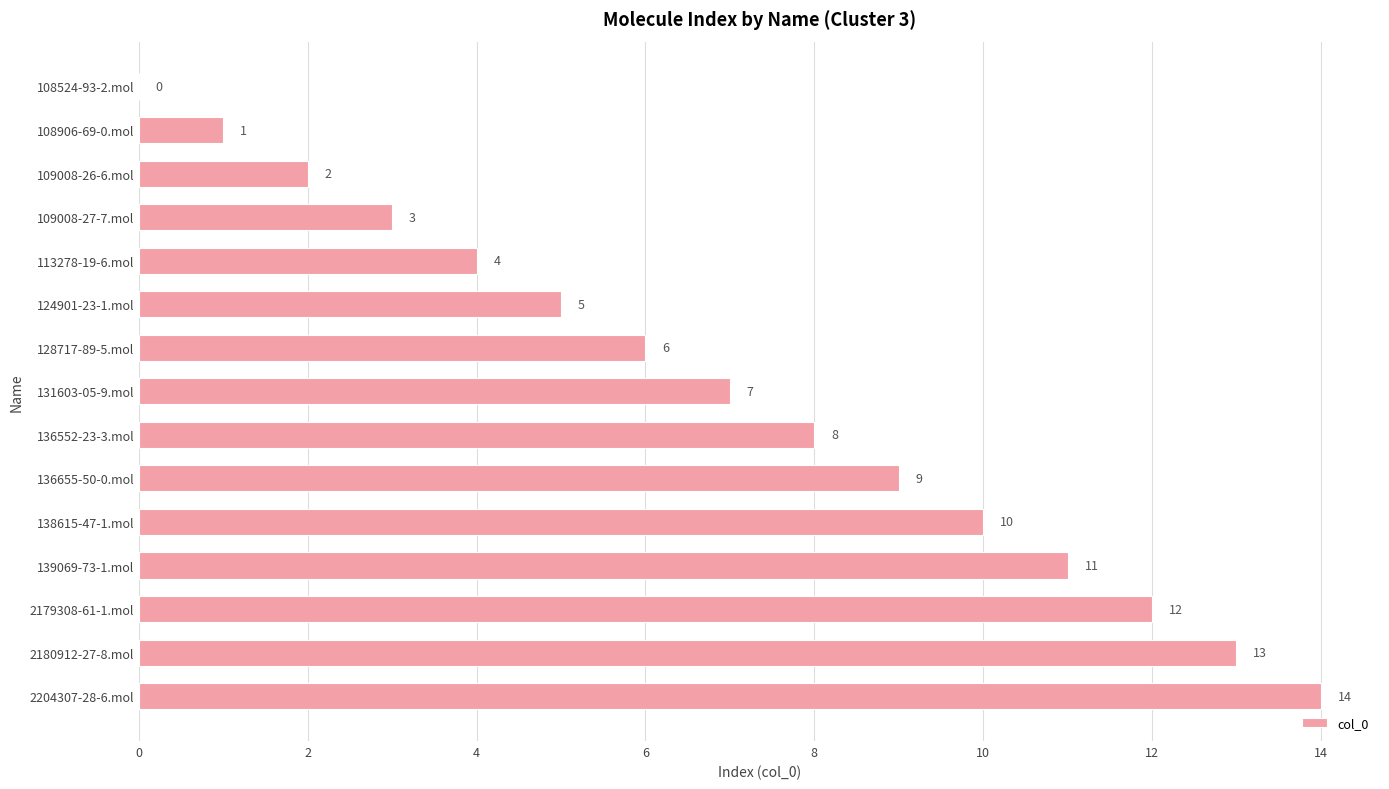

What is the sum of the values at 2179308-61-1.mol and 113278-19-6.mol?

16